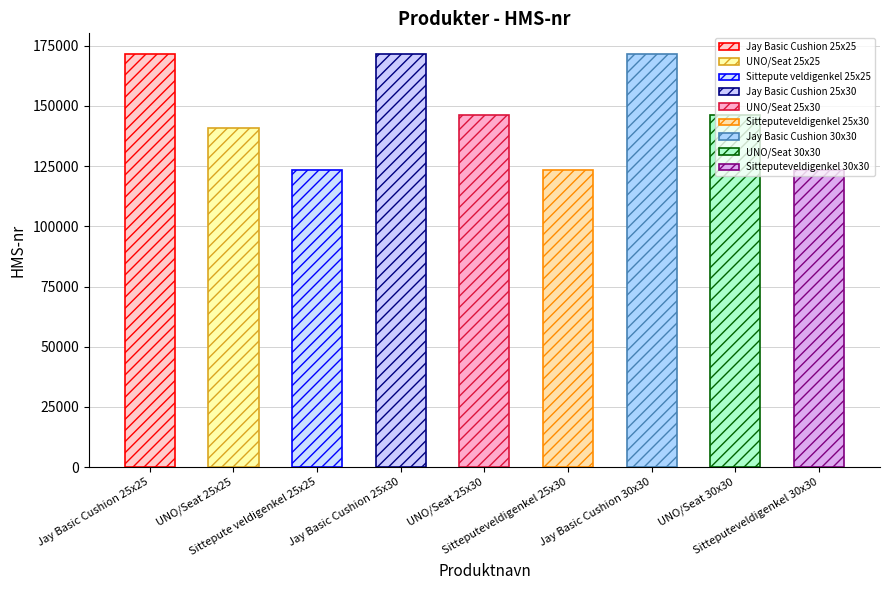

Reading right to left, list all the values displayed in this chart.

123458	146024	171537	123457	146023	171535	123456	140655	171534